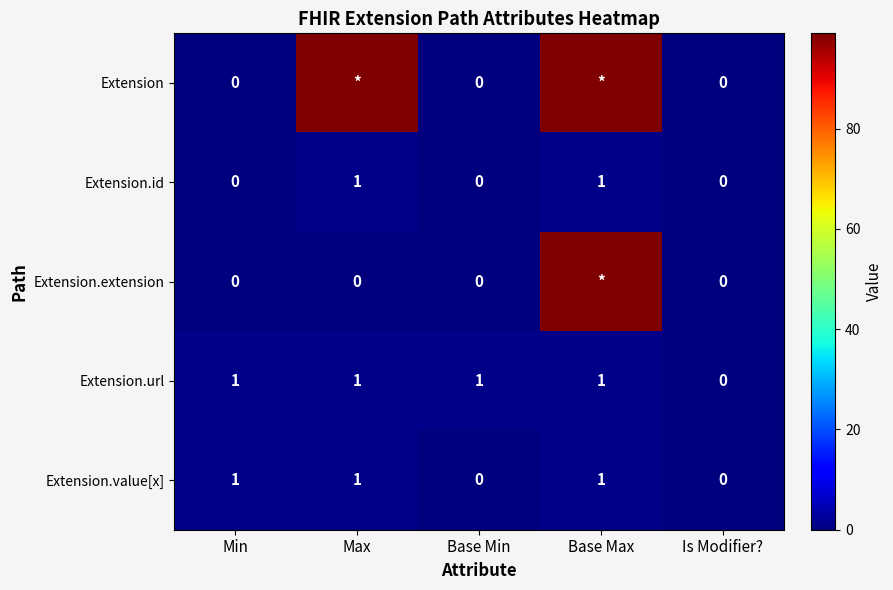

Is it true that Extension.value[x] equals 0 at Base Max?

False